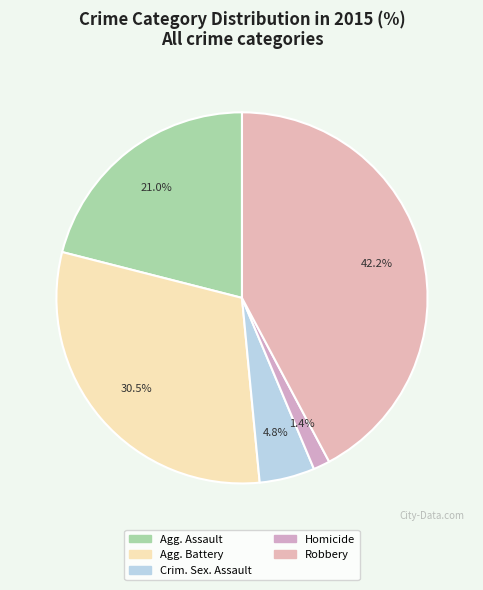

How many slices are in this pie chart?

5